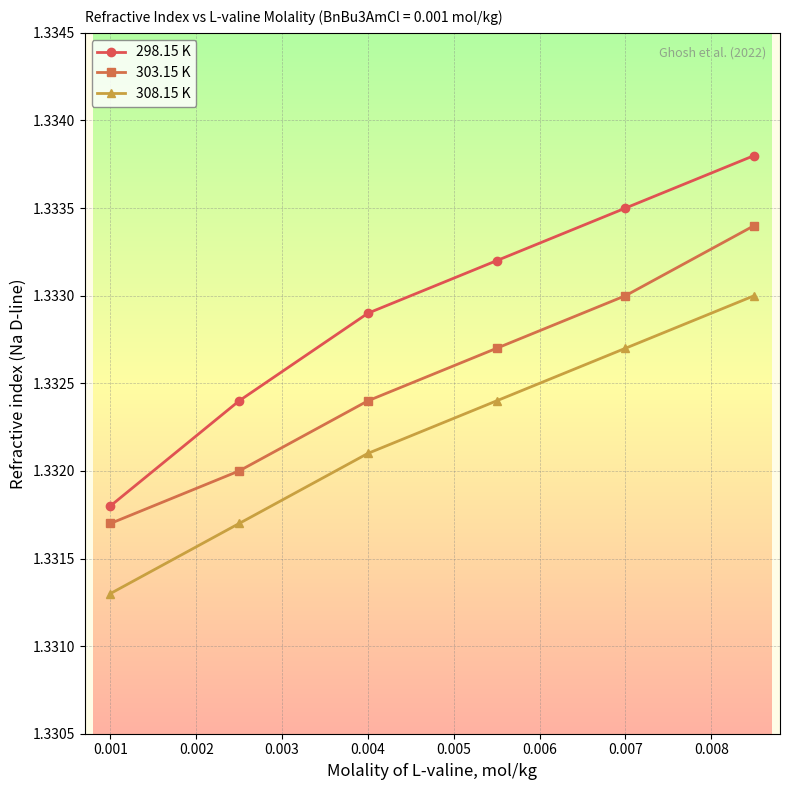

List the series in order of their overall mean, lowest first.

308.15 K, 303.15 K, 298.15 K